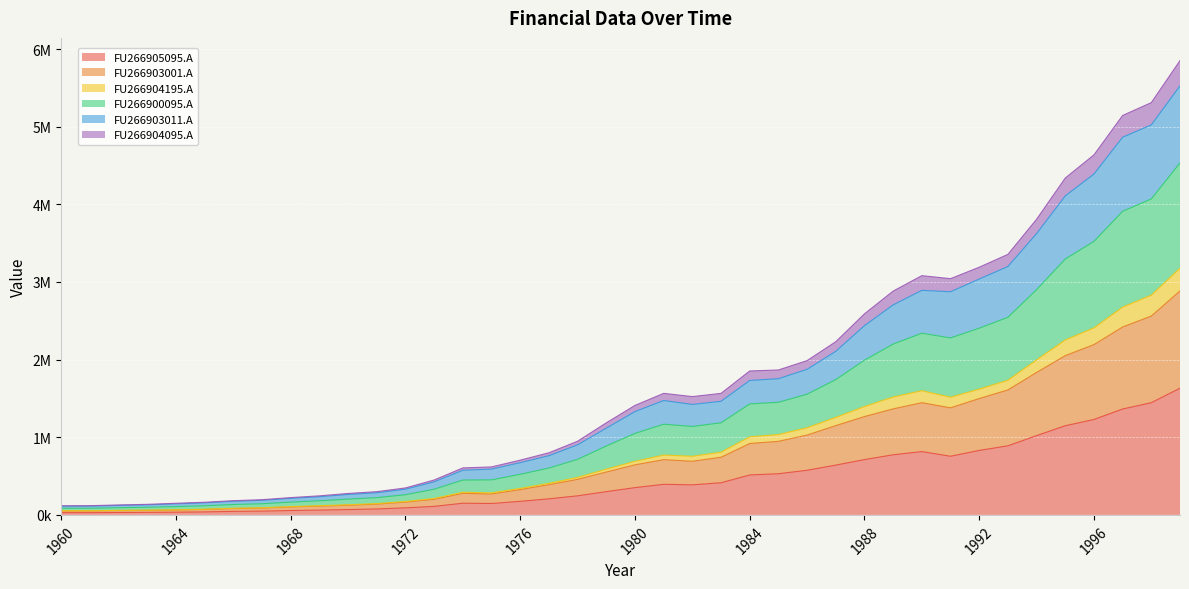

At which category does the chart reach its peak across all series?

1999